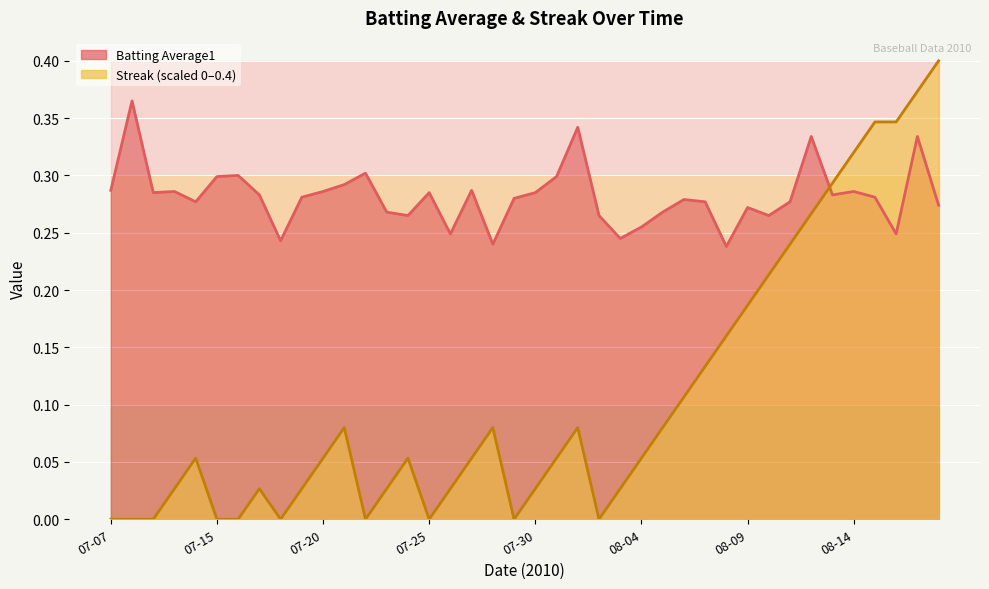

Reading left to right, what are all the values shown in this chart?

Batting Average1: 0.3	0.4	0.3	0.3	0.3	0.3	0.3	0.3	0.2	0.3	0.3	0.3	0.3	0.3	0.3	0.3	0.2	0.3	0.2	0.3	0.3	0.3	0.3	0.3	0.2	0.3	0.3	0.3	0.3	0.2	0.3	0.3	0.3	0.3	0.3	0.3	0.3	0.2	0.3	0.3
Streak: 0.0	0.0	0.0	0.0	0.1	0.0	0.0	0.0	0.0	0.0	0.1	0.1	0.0	0.0	0.1	0.0	0.0	0.1	0.1	0.0	0.0	0.1	0.1	0.0	0.0	0.1	0.1	0.1	0.1	0.2	0.2	0.2	0.2	0.3	0.3	0.3	0.3	0.3	0.4	0.4